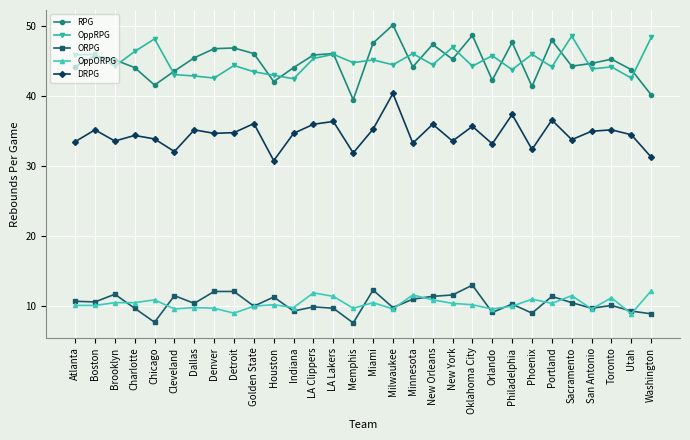

What is the total value across all series at Houston?

137.4